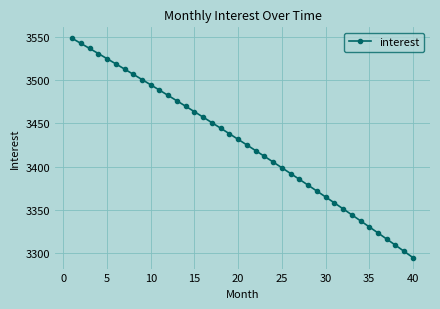

What is the difference between the maximum and minimum values?

253.3